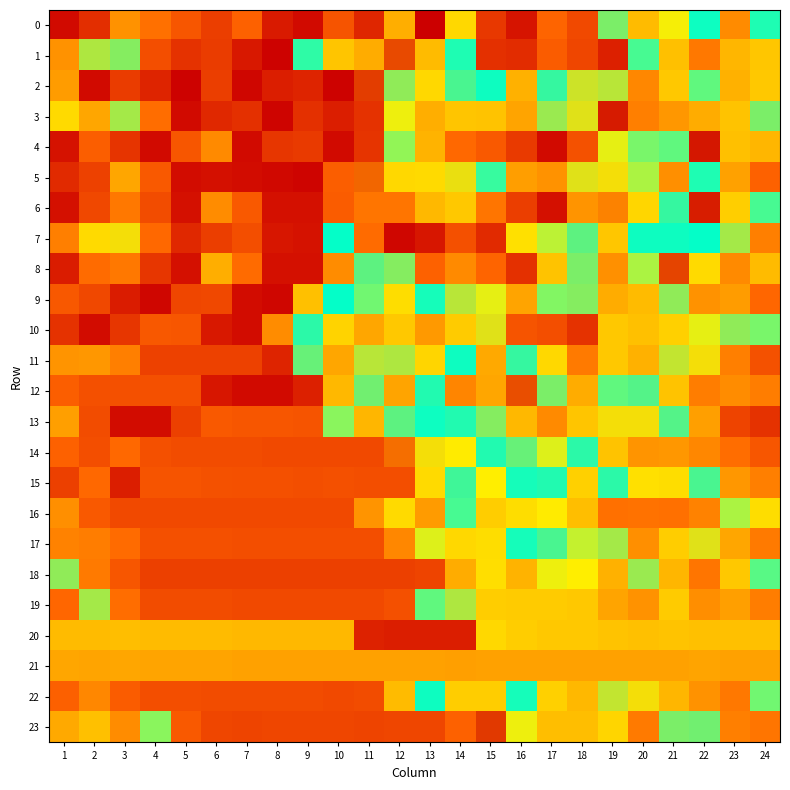

Reading left to right, extract all data points from this chart.

0: 1=0.0	2=0.0	3=0.0	4=0.0	5=0.0	6=0.0	7=0.0	8=0.0	9=0.0	10=0.0	11=0.0	12=0.0	13=0.1	14=0.1	15=0.0	16=0.0	17=0.0	18=0.0	19=0.1	20=0.1	21=0.1	22=0.1	23=0.1	24=0.1
1: 1=0.0	2=0.1	3=0.1	4=0.0	5=0.0	6=0.0	7=0.0	8=0.0	9=0.1	10=0.0	11=0.0	12=0.1	13=0.0	14=0.1	15=0.0	16=0.0	17=0.0	18=0.0	19=0.0	20=0.1	21=0.0	22=0.0	23=0.0	24=0.1
2: 1=0.0	2=0.0	3=0.0	4=0.0	5=0.0	6=0.0	7=0.0	8=0.0	9=0.0	10=0.0	11=0.1	12=0.1	13=0.1	14=0.1	15=0.1	16=0.0	17=0.1	18=0.1	19=0.1	20=0.0	21=0.0	22=0.1	23=0.0	24=0.0
3: 1=0.1	2=0.0	3=0.1	4=0.0	5=0.0	6=0.0	7=0.0	8=0.0	9=0.0	10=0.0	11=0.0	12=0.1	13=0.0	14=0.0	15=0.0	16=0.0	17=0.1	18=0.1	19=0.1	20=0.0	21=0.0	22=0.0	23=0.0	24=0.1
4: 1=0.0	2=0.0	3=0.0	4=0.0	5=0.0	6=0.0	7=0.0	8=0.0	9=0.0	10=0.0	11=0.0	12=0.1	13=0.1	14=0.0	15=0.0	16=0.0	17=0.0	18=0.0	19=0.1	20=0.1	21=0.1	22=0.1	23=0.1	24=0.1
5: 1=0.0	2=0.0	3=0.0	4=0.0	5=0.0	6=0.0	7=0.0	8=0.0	9=0.0	10=0.0	11=0.1	12=0.1	13=0.1	14=0.1	15=0.1	16=0.1	17=0.0	18=0.1	19=0.1	20=0.1	21=0.0	22=0.1	23=0.0	24=0.0
6: 1=0.0	2=0.0	3=0.0	4=0.0	5=0.0	6=0.0	7=0.0	8=0.0	9=0.0	10=0.0	11=0.0	12=0.0	13=0.0	14=0.0	15=0.0	16=0.0	17=0.0	18=0.0	19=0.1	20=0.1	21=0.1	22=0.1	23=0.1	24=0.1
7: 1=0.0	2=0.1	3=0.1	4=0.0	5=0.0	6=0.0	7=0.0	8=0.0	9=0.0	10=0.1	11=0.0	12=0.0	13=0.0	14=0.0	15=0.0	16=0.1	17=0.1	18=0.1	19=0.1	20=0.1	21=0.1	22=0.1	23=0.1	24=0.0
8: 1=0.0	2=0.0	3=0.0	4=0.0	5=0.0	6=0.0	7=0.0	8=0.0	9=0.0	10=0.0	11=0.1	12=0.1	13=0.0	14=0.0	15=0.0	16=0.0	17=0.0	18=0.1	19=0.1	20=0.1	21=0.1	22=0.1	23=0.0	24=0.0
9: 1=0.0	2=0.0	3=0.0	4=0.0	5=0.0	6=0.0	7=0.0	8=0.0	9=0.0	10=0.1	11=0.1	12=0.1	13=0.1	14=0.1	15=0.1	16=0.0	17=0.1	18=0.1	19=0.0	20=0.0	21=0.1	22=0.0	23=0.0	24=0.0
10: 1=0.0	2=0.0	3=0.0	4=0.0	5=0.0	6=0.0	7=0.0	8=0.0	9=0.1	10=0.1	11=0.0	12=0.0	13=0.0	14=0.1	15=0.1	16=0.0	17=0.0	18=0.0	19=0.0	20=0.0	21=0.1	22=0.1	23=0.1	24=0.1
11: 1=0.0	2=0.0	3=0.0	4=0.0	5=0.0	6=0.0	7=0.0	8=0.0	9=0.1	10=0.0	11=0.1	12=0.1	13=0.1	14=0.1	15=0.0	16=0.1	17=0.1	18=0.0	19=0.0	20=0.0	21=0.1	22=0.1	23=0.0	24=0.0
12: 1=0.0	2=0.0	3=0.0	4=0.0	5=0.0	6=0.0	7=0.0	8=0.0	9=0.0	10=0.0	11=0.1	12=0.0	13=0.1	14=0.0	15=0.0	16=0.1	17=0.1	18=0.0	19=0.1	20=0.1	21=0.1	22=0.0	23=0.0	24=0.0
13: 1=0.0	2=0.0	3=0.0	4=0.0	5=0.0	6=0.0	7=0.0	8=0.0	9=0.0	10=0.1	11=0.1	12=0.1	13=0.1	14=0.1	15=0.1	16=0.0	17=0.0	18=0.0	19=0.1	20=0.1	21=0.1	22=0.0	23=0.0	24=0.0
14: 1=0.0	2=0.0	3=0.0	4=0.0	5=0.0	6=0.0	7=0.0	8=0.0	9=0.0	10=0.0	11=0.0	12=0.1	13=0.1	14=0.1	15=0.1	16=0.1	17=0.1	18=0.1	19=0.0	20=0.0	21=0.0	22=0.0	23=0.0	24=0.0
15: 1=0.0	2=0.0	3=0.0	4=0.0	5=0.0	6=0.0	7=0.0	8=0.0	9=0.0	10=0.0	11=0.0	12=0.0	13=0.1	14=0.1	15=0.1	16=0.1	17=0.1	18=0.1	19=0.1	20=0.1	21=0.1	22=0.1	23=0.0	24=0.0
16: 1=0.0	2=0.0	3=0.0	4=0.0	5=0.0	6=0.0	7=0.0	8=0.0	9=0.0	10=0.0	11=0.0	12=0.1	13=0.1	14=0.1	15=0.1	16=0.1	17=0.1	18=0.0	19=0.0	20=0.0	21=0.0	22=0.0	23=0.1	24=0.1
17: 1=0.0	2=0.0	3=0.0	4=0.0	5=0.0	6=0.0	7=0.0	8=0.0	9=0.0	10=0.0	11=0.0	12=0.0	13=0.1	14=0.1	15=0.1	16=0.1	17=0.1	18=0.1	19=0.1	20=0.0	21=0.1	22=0.1	23=0.0	24=0.0
18: 1=0.1	2=0.0	3=0.0	4=0.0	5=0.0	6=0.0	7=0.0	8=0.0	9=0.0	10=0.0	11=0.0	12=0.0	13=0.0	14=0.0	15=0.1	16=0.0	17=0.1	18=0.1	19=0.0	20=0.1	21=0.0	22=0.0	23=0.1	24=0.1
19: 1=0.0	2=0.1	3=0.0	4=0.0	5=0.0	6=0.0	7=0.0	8=0.0	9=0.0	10=0.0	11=0.0	12=0.0	13=0.1	14=0.1	15=0.1	16=0.0	17=0.0	18=0.0	19=0.0	20=0.0	21=0.1	22=0.1	23=0.0	24=0.0
20: 1=0.0	2=0.0	3=0.0	4=0.0	5=0.0	6=0.0	7=0.0	8=0.0	9=0.0	10=0.0	11=0.0	12=0.0	13=0.0	14=0.0	15=0.1	16=0.1	17=0.0	18=0.0	19=0.0	20=0.0	21=0.0	22=0.0	23=0.0	24=0.0
21: 1=0.0	2=0.0	3=0.0	4=0.0	5=0.0	6=0.0	7=0.0	8=0.0	9=0.0	10=0.0	11=0.0	12=0.0	13=0.0	14=0.0	15=0.0	16=0.0	17=0.0	18=0.0	19=0.0	20=0.0	21=0.0	22=0.0	23=0.0	24=0.0
22: 1=0.0	2=0.0	3=0.0	4=0.0	5=0.0	6=0.0	7=0.0	8=0.0	9=0.0	10=0.0	11=0.0	12=0.1	13=0.1	14=0.1	15=0.1	16=0.1	17=0.1	18=0.0	19=0.1	20=0.1	21=0.0	22=0.0	23=0.0	24=0.1
23: 1=0.0	2=0.0	3=0.0	4=0.1	5=0.0	6=0.0	7=0.0	8=0.0	9=0.0	10=0.0	11=0.0	12=0.0	13=0.0	14=0.0	15=0.1	16=0.1	17=0.0	18=0.0	19=0.1	20=0.0	21=0.1	22=0.1	23=0.0	24=0.0